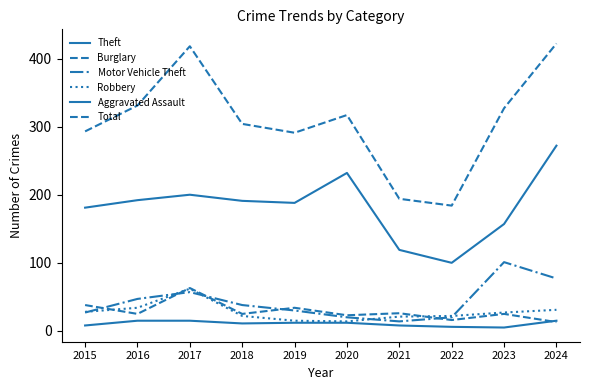

Is this an area chart (filled region under the line)?

No